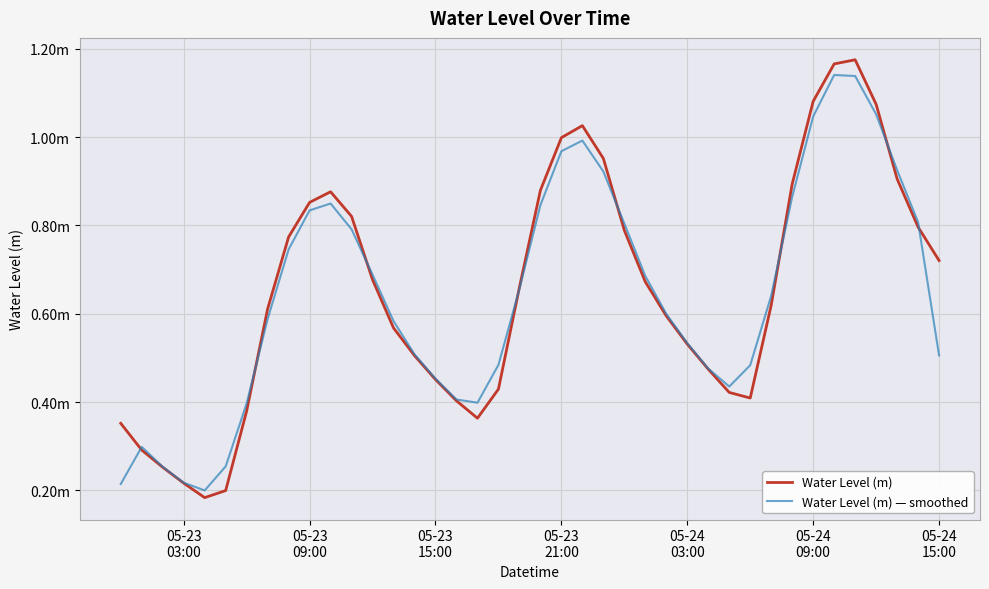

Reading right to left, what are all the values shown in this chart?

Water Level (m): 0.7	0.8	0.9	1.1	1.2	1.2	1.1	0.9	0.6	0.4	0.4	0.5	0.5	0.6	0.7	0.8	1.0	1.0	1.0	0.9	0.7	0.4	0.4	0.4	0.5	0.5	0.6	0.7	0.8	0.9	0.9	0.8	0.6	0.4	0.2	0.2	0.2	0.3	0.3	0.4
Water Level (m) — smoothed: 0.5	0.8	0.9	1.1	1.1	1.1	1.0	0.9	0.6	0.5	0.4	0.5	0.5	0.6	0.7	0.8	0.9	1.0	1.0	0.8	0.7	0.5	0.4	0.4	0.5	0.5	0.6	0.7	0.8	0.8	0.8	0.7	0.6	0.4	0.3	0.2	0.2	0.3	0.3	0.2